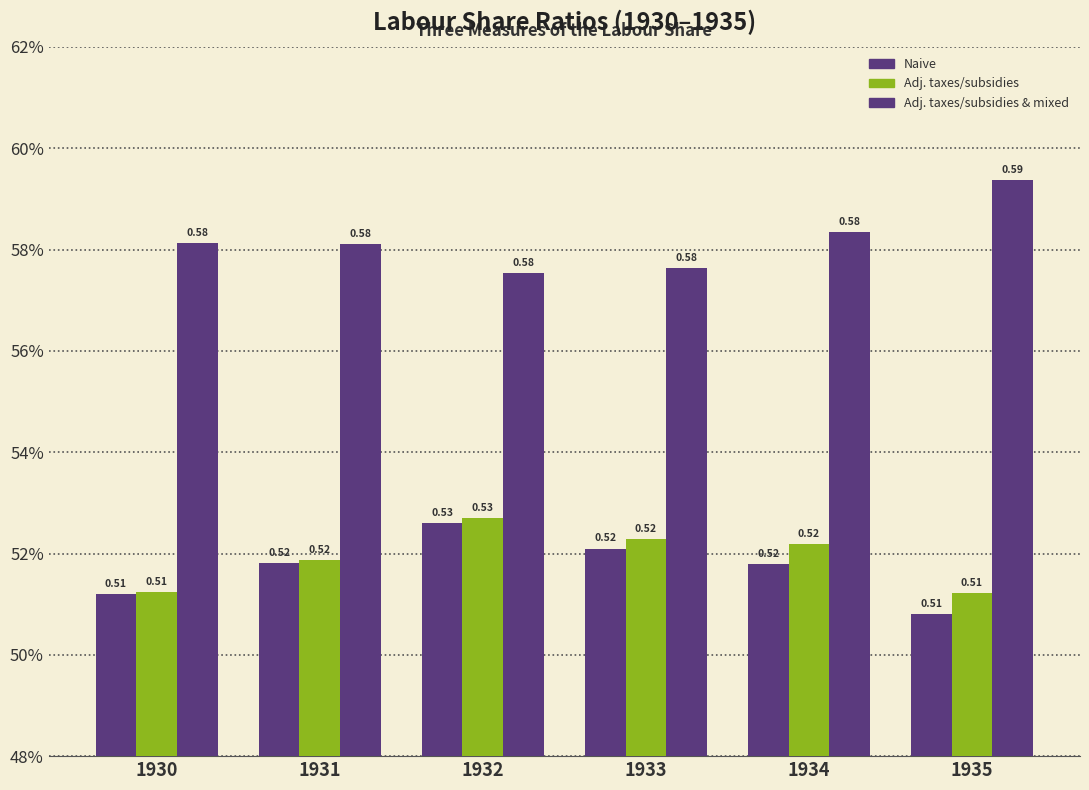

Does the chart contain stacked bars?

No